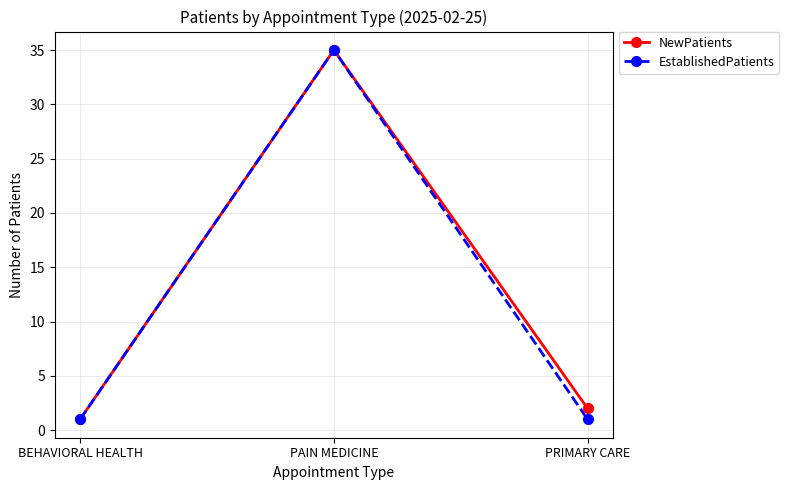

What is the difference between the second highest and minimum values in the NewPatients series?

1